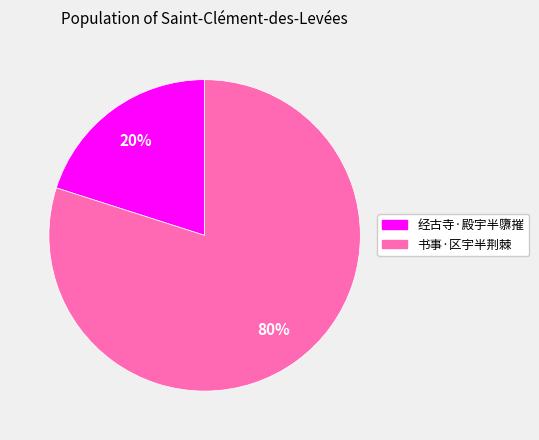

Does 书事·区宇半荆棘 account for over 50% of the chart?

Yes